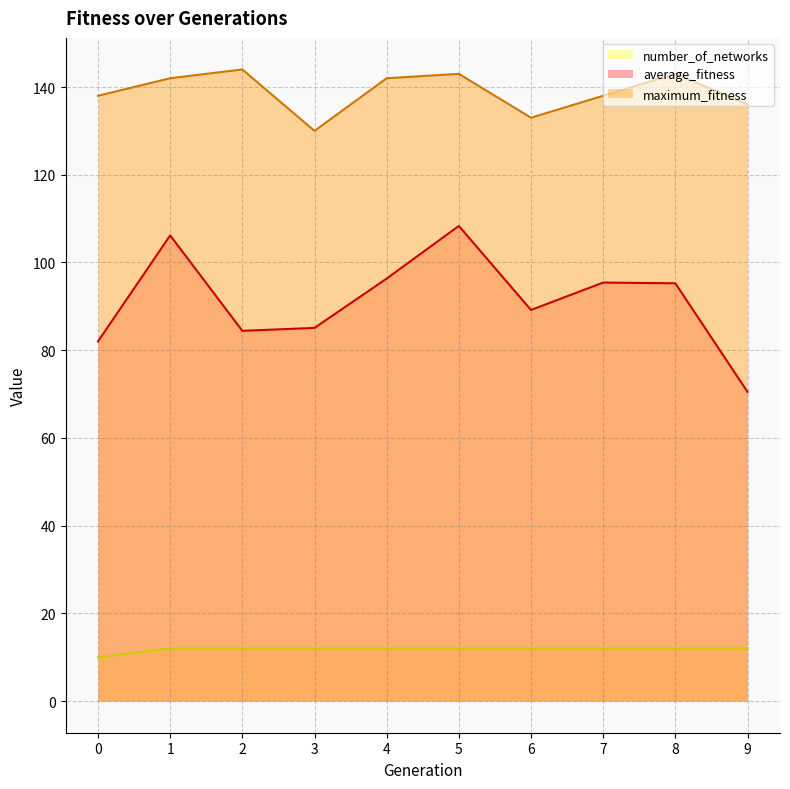

True or false: maximum_fitness has a value of 62.9 at 2.

False